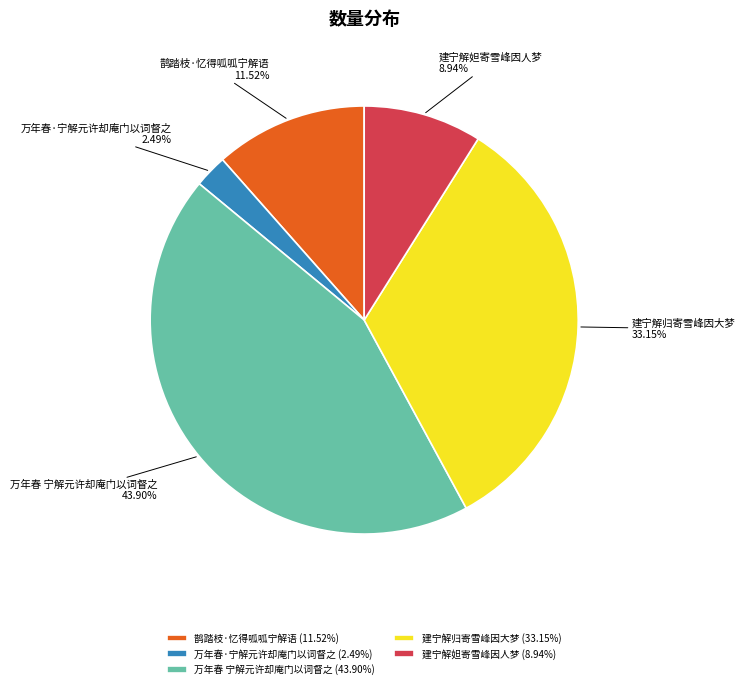

Combined, what portion of the pie is 建宁解归寄雪峰因大梦 and 万年春·宁解元许却庵门以词督之?

35.6%